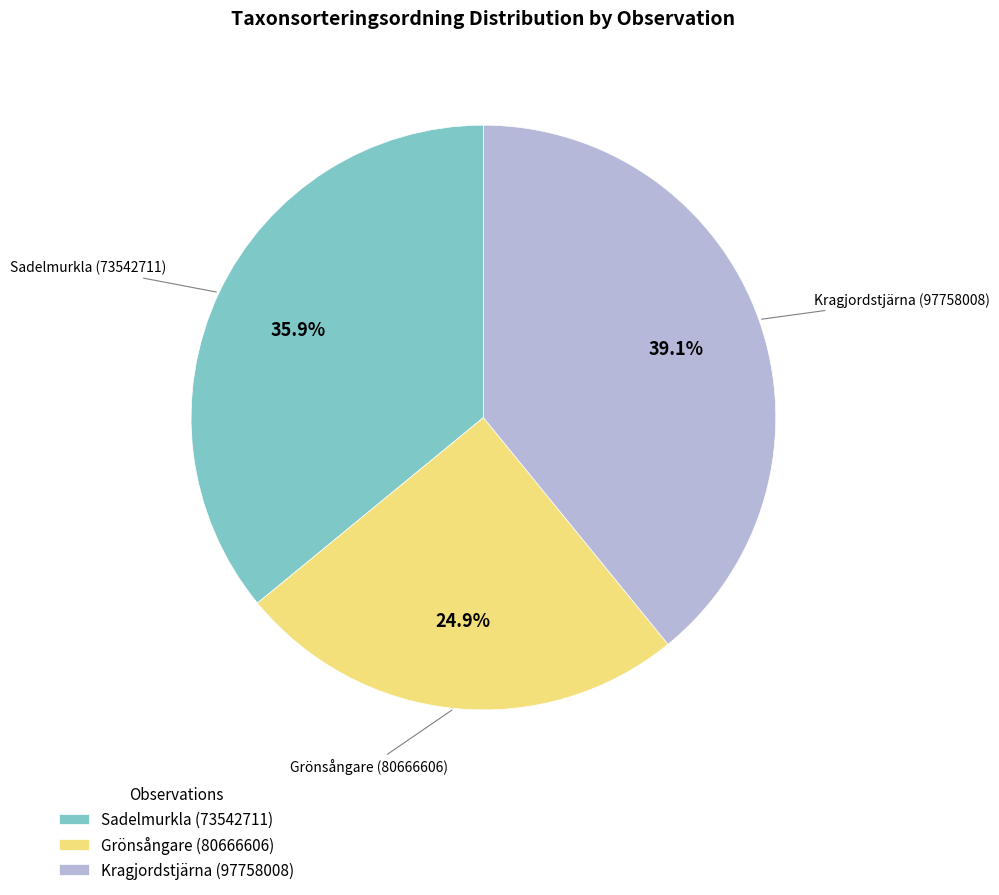

To the nearest percent, what portion does Sadelmurkla (73542711) represent?

36%